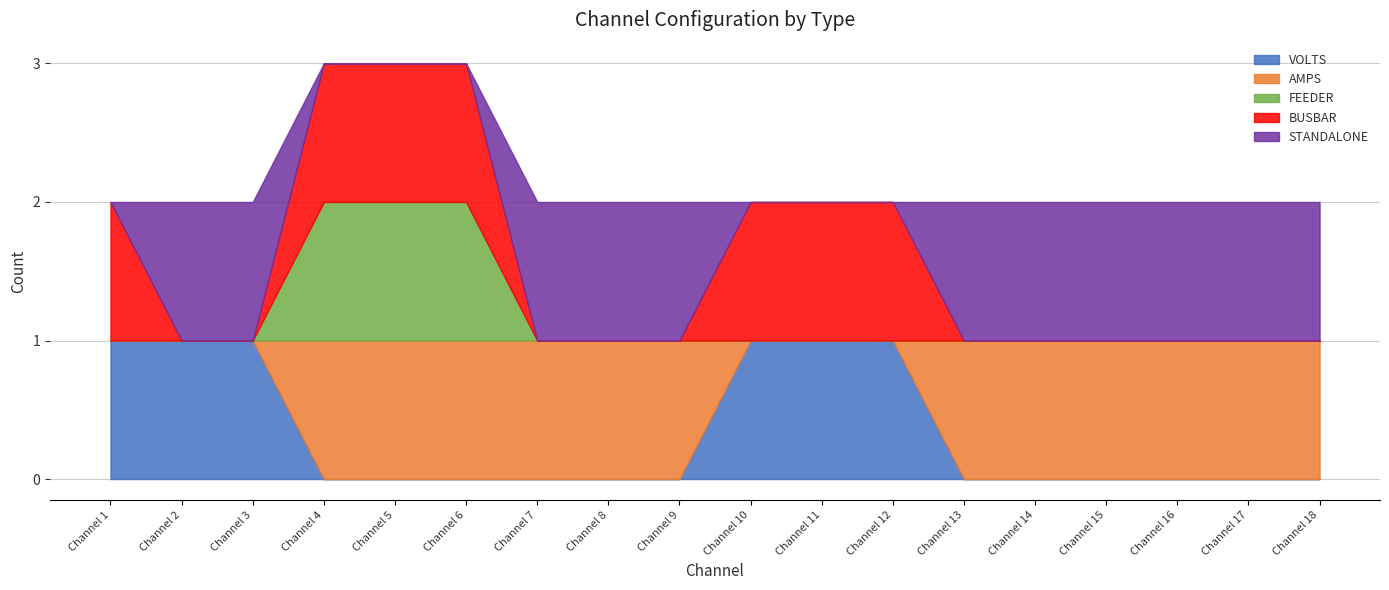

Between which two adjacent categories do BUSBAR and VOLTS first intersect?

Channel 3 and Channel 4